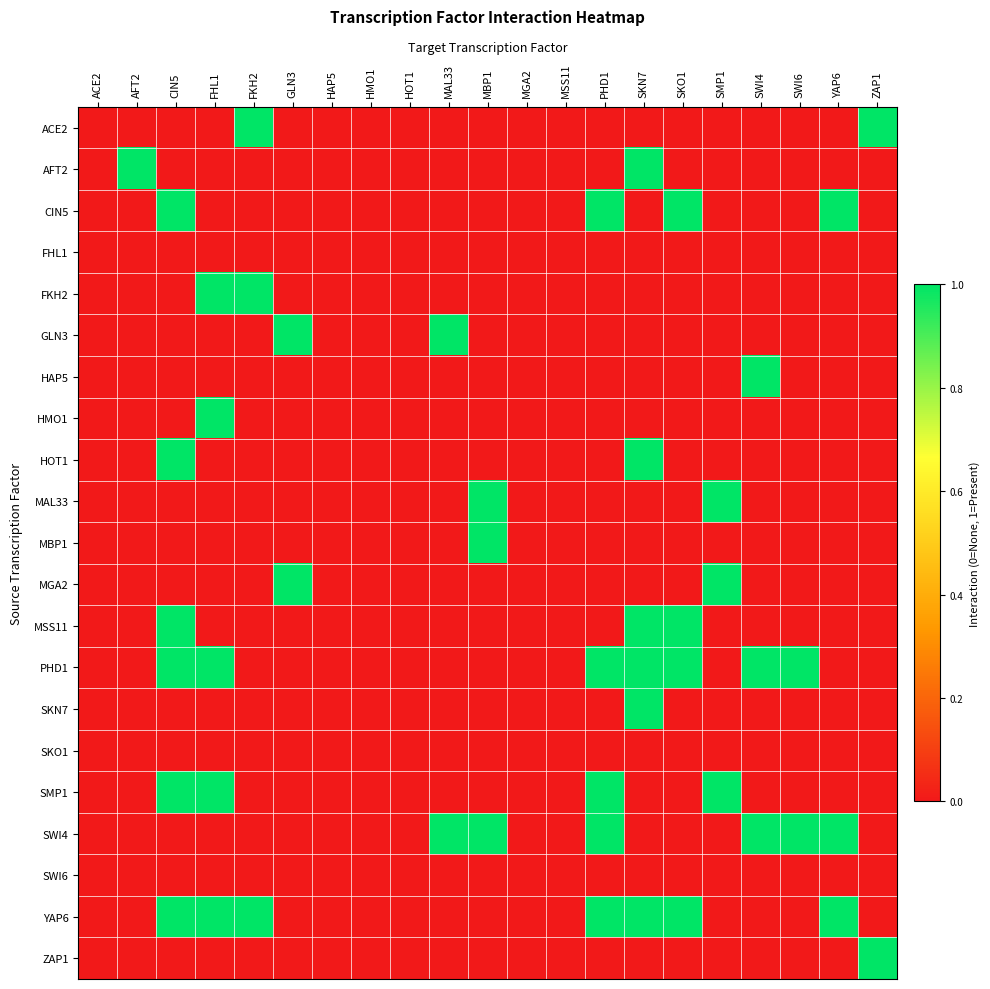

Reading left to right, transcribe all the data shown in this chart.

ACE2: ACE2=0	AFT2=0	CIN5=0	FHL1=0	FKH2=1	GLN3=0	HAP5=0	HMO1=0	HOT1=0	MAL33=0	MBP1=0	MGA2=0	MSS11=0	PHD1=0	SKN7=0	SKO1=0	SMP1=0	SWI4=0	SWI6=0	YAP6=0	ZAP1=1
AFT2: ACE2=0	AFT2=1	CIN5=0	FHL1=0	FKH2=0	GLN3=0	HAP5=0	HMO1=0	HOT1=0	MAL33=0	MBP1=0	MGA2=0	MSS11=0	PHD1=0	SKN7=1	SKO1=0	SMP1=0	SWI4=0	SWI6=0	YAP6=0	ZAP1=0
CIN5: ACE2=0	AFT2=0	CIN5=1	FHL1=0	FKH2=0	GLN3=0	HAP5=0	HMO1=0	HOT1=0	MAL33=0	MBP1=0	MGA2=0	MSS11=0	PHD1=1	SKN7=0	SKO1=1	SMP1=0	SWI4=0	SWI6=0	YAP6=1	ZAP1=0
FHL1: ACE2=0	AFT2=0	CIN5=0	FHL1=0	FKH2=0	GLN3=0	HAP5=0	HMO1=0	HOT1=0	MAL33=0	MBP1=0	MGA2=0	MSS11=0	PHD1=0	SKN7=0	SKO1=0	SMP1=0	SWI4=0	SWI6=0	YAP6=0	ZAP1=0
FKH2: ACE2=0	AFT2=0	CIN5=0	FHL1=1	FKH2=1	GLN3=0	HAP5=0	HMO1=0	HOT1=0	MAL33=0	MBP1=0	MGA2=0	MSS11=0	PHD1=0	SKN7=0	SKO1=0	SMP1=0	SWI4=0	SWI6=0	YAP6=0	ZAP1=0
GLN3: ACE2=0	AFT2=0	CIN5=0	FHL1=0	FKH2=0	GLN3=1	HAP5=0	HMO1=0	HOT1=0	MAL33=1	MBP1=0	MGA2=0	MSS11=0	PHD1=0	SKN7=0	SKO1=0	SMP1=0	SWI4=0	SWI6=0	YAP6=0	ZAP1=0
HAP5: ACE2=0	AFT2=0	CIN5=0	FHL1=0	FKH2=0	GLN3=0	HAP5=0	HMO1=0	HOT1=0	MAL33=0	MBP1=0	MGA2=0	MSS11=0	PHD1=0	SKN7=0	SKO1=0	SMP1=0	SWI4=1	SWI6=0	YAP6=0	ZAP1=0
HMO1: ACE2=0	AFT2=0	CIN5=0	FHL1=1	FKH2=0	GLN3=0	HAP5=0	HMO1=0	HOT1=0	MAL33=0	MBP1=0	MGA2=0	MSS11=0	PHD1=0	SKN7=0	SKO1=0	SMP1=0	SWI4=0	SWI6=0	YAP6=0	ZAP1=0
HOT1: ACE2=0	AFT2=0	CIN5=1	FHL1=0	FKH2=0	GLN3=0	HAP5=0	HMO1=0	HOT1=0	MAL33=0	MBP1=0	MGA2=0	MSS11=0	PHD1=0	SKN7=1	SKO1=0	SMP1=0	SWI4=0	SWI6=0	YAP6=0	ZAP1=0
MAL33: ACE2=0	AFT2=0	CIN5=0	FHL1=0	FKH2=0	GLN3=0	HAP5=0	HMO1=0	HOT1=0	MAL33=0	MBP1=1	MGA2=0	MSS11=0	PHD1=0	SKN7=0	SKO1=0	SMP1=1	SWI4=0	SWI6=0	YAP6=0	ZAP1=0
MBP1: ACE2=0	AFT2=0	CIN5=0	FHL1=0	FKH2=0	GLN3=0	HAP5=0	HMO1=0	HOT1=0	MAL33=0	MBP1=1	MGA2=0	MSS11=0	PHD1=0	SKN7=0	SKO1=0	SMP1=0	SWI4=0	SWI6=0	YAP6=0	ZAP1=0
MGA2: ACE2=0	AFT2=0	CIN5=0	FHL1=0	FKH2=0	GLN3=1	HAP5=0	HMO1=0	HOT1=0	MAL33=0	MBP1=0	MGA2=0	MSS11=0	PHD1=0	SKN7=0	SKO1=0	SMP1=1	SWI4=0	SWI6=0	YAP6=0	ZAP1=0
MSS11: ACE2=0	AFT2=0	CIN5=1	FHL1=0	FKH2=0	GLN3=0	HAP5=0	HMO1=0	HOT1=0	MAL33=0	MBP1=0	MGA2=0	MSS11=0	PHD1=0	SKN7=1	SKO1=1	SMP1=0	SWI4=0	SWI6=0	YAP6=0	ZAP1=0
PHD1: ACE2=0	AFT2=0	CIN5=1	FHL1=1	FKH2=0	GLN3=0	HAP5=0	HMO1=0	HOT1=0	MAL33=0	MBP1=0	MGA2=0	MSS11=0	PHD1=1	SKN7=1	SKO1=1	SMP1=0	SWI4=1	SWI6=1	YAP6=0	ZAP1=0
SKN7: ACE2=0	AFT2=0	CIN5=0	FHL1=0	FKH2=0	GLN3=0	HAP5=0	HMO1=0	HOT1=0	MAL33=0	MBP1=0	MGA2=0	MSS11=0	PHD1=0	SKN7=1	SKO1=0	SMP1=0	SWI4=0	SWI6=0	YAP6=0	ZAP1=0
SKO1: ACE2=0	AFT2=0	CIN5=0	FHL1=0	FKH2=0	GLN3=0	HAP5=0	HMO1=0	HOT1=0	MAL33=0	MBP1=0	MGA2=0	MSS11=0	PHD1=0	SKN7=0	SKO1=0	SMP1=0	SWI4=0	SWI6=0	YAP6=0	ZAP1=0
SMP1: ACE2=0	AFT2=0	CIN5=1	FHL1=1	FKH2=0	GLN3=0	HAP5=0	HMO1=0	HOT1=0	MAL33=0	MBP1=0	MGA2=0	MSS11=0	PHD1=1	SKN7=0	SKO1=0	SMP1=1	SWI4=0	SWI6=0	YAP6=0	ZAP1=0
SWI4: ACE2=0	AFT2=0	CIN5=0	FHL1=0	FKH2=0	GLN3=0	HAP5=0	HMO1=0	HOT1=0	MAL33=1	MBP1=1	MGA2=0	MSS11=0	PHD1=1	SKN7=0	SKO1=0	SMP1=0	SWI4=1	SWI6=1	YAP6=1	ZAP1=0
SWI6: ACE2=0	AFT2=0	CIN5=0	FHL1=0	FKH2=0	GLN3=0	HAP5=0	HMO1=0	HOT1=0	MAL33=0	MBP1=0	MGA2=0	MSS11=0	PHD1=0	SKN7=0	SKO1=0	SMP1=0	SWI4=0	SWI6=0	YAP6=0	ZAP1=0
YAP6: ACE2=0	AFT2=0	CIN5=1	FHL1=1	FKH2=1	GLN3=0	HAP5=0	HMO1=0	HOT1=0	MAL33=0	MBP1=0	MGA2=0	MSS11=0	PHD1=1	SKN7=1	SKO1=1	SMP1=0	SWI4=0	SWI6=0	YAP6=1	ZAP1=0
ZAP1: ACE2=0	AFT2=0	CIN5=0	FHL1=0	FKH2=0	GLN3=0	HAP5=0	HMO1=0	HOT1=0	MAL33=0	MBP1=0	MGA2=0	MSS11=0	PHD1=0	SKN7=0	SKO1=0	SMP1=0	SWI4=0	SWI6=0	YAP6=0	ZAP1=1